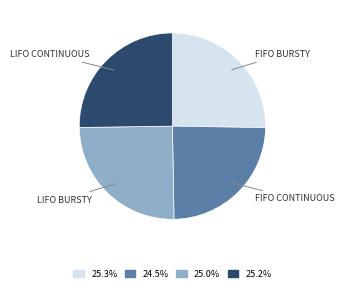

Which category has the smallest portion of the pie?

FIFO CONTINUOUS